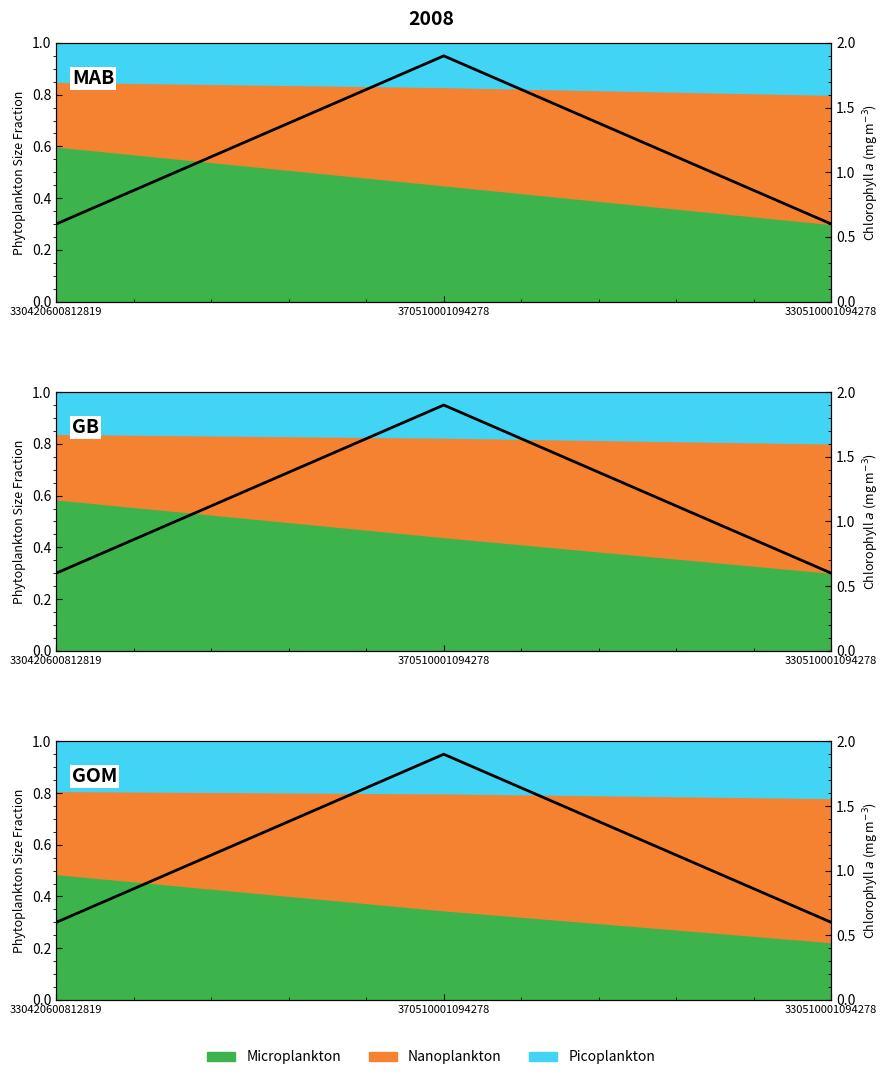

How many categories are shown in the chart?

3